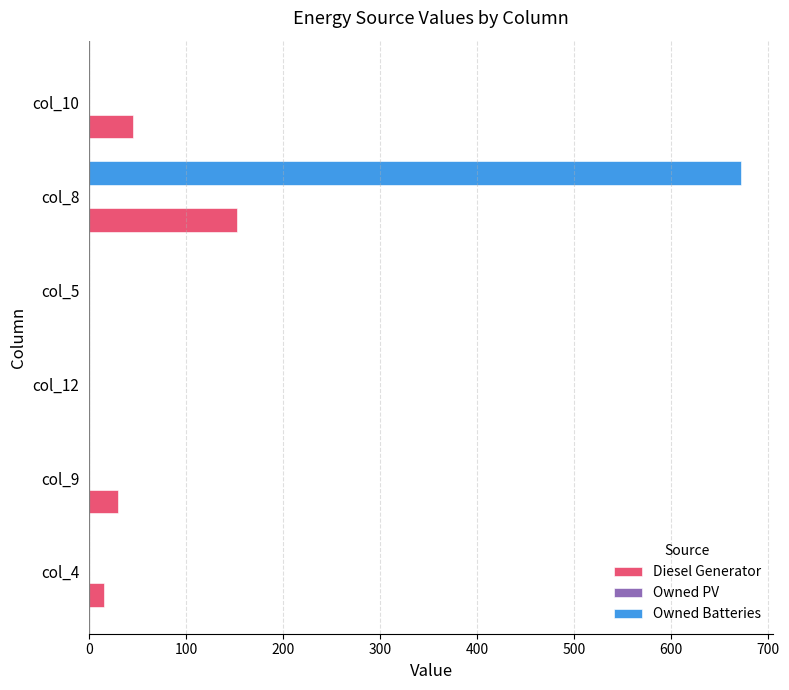

What is the maximum value shown in the chart?

672.0